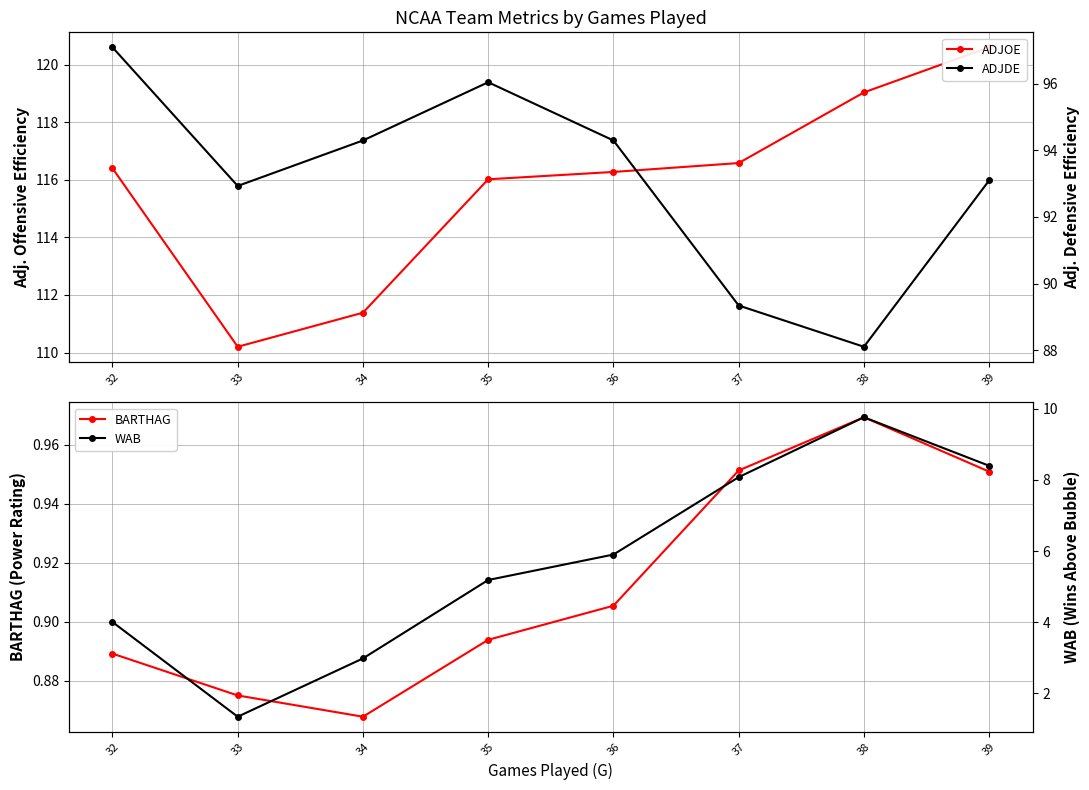

Is this an area chart (filled region under the line)?

No